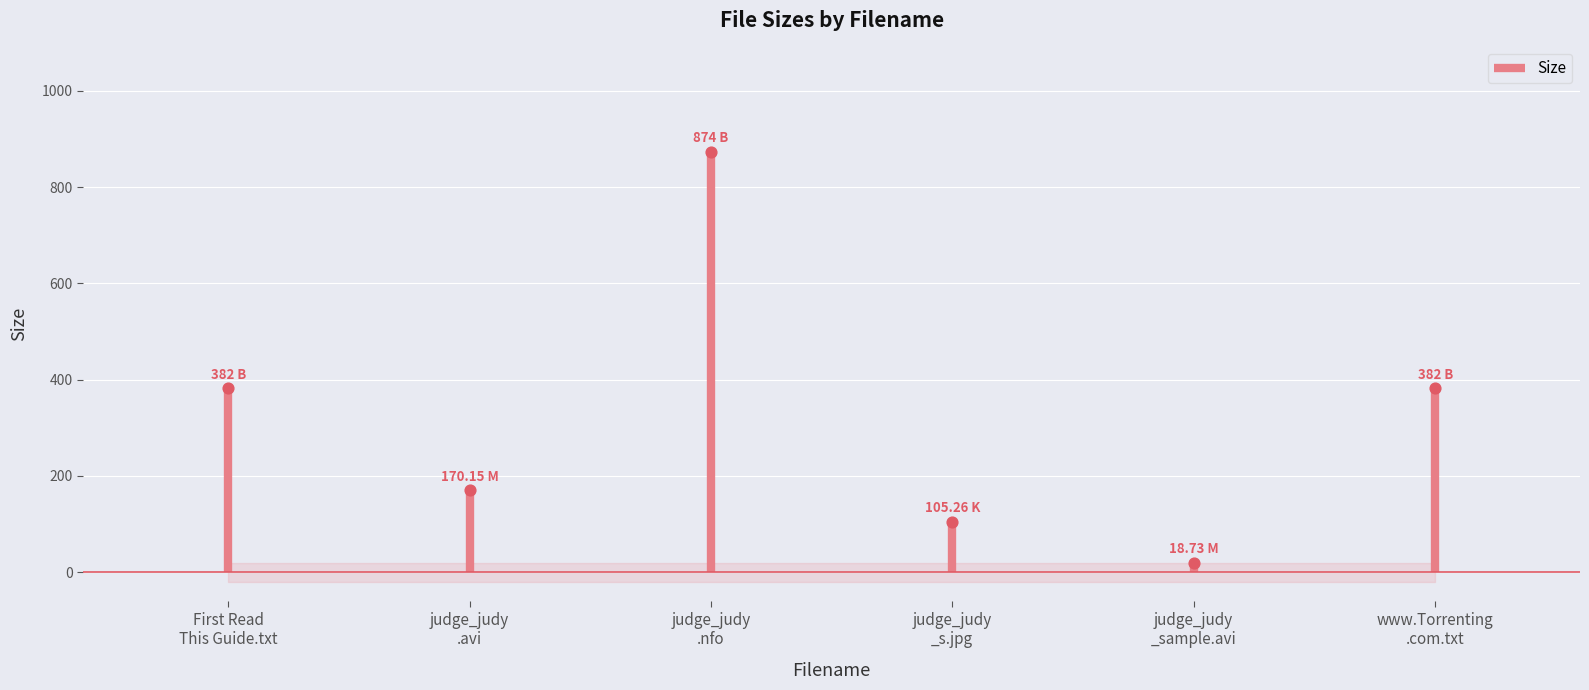

Which has a higher value, judge_judy _s.jpg or judge_judy .avi?

judge_judy .avi